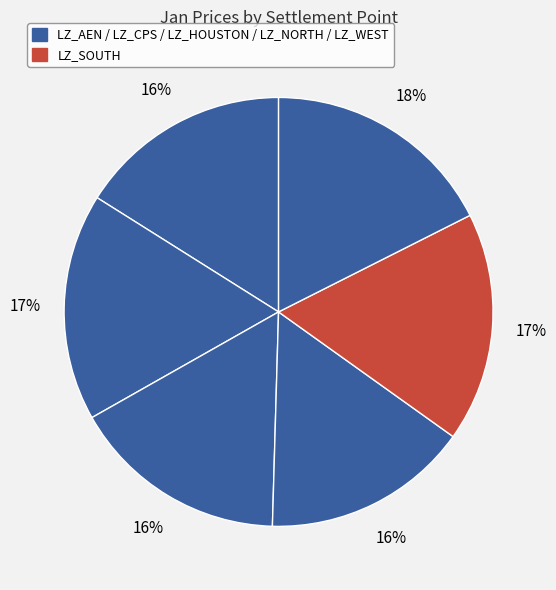

How many segments does this pie chart have?

6